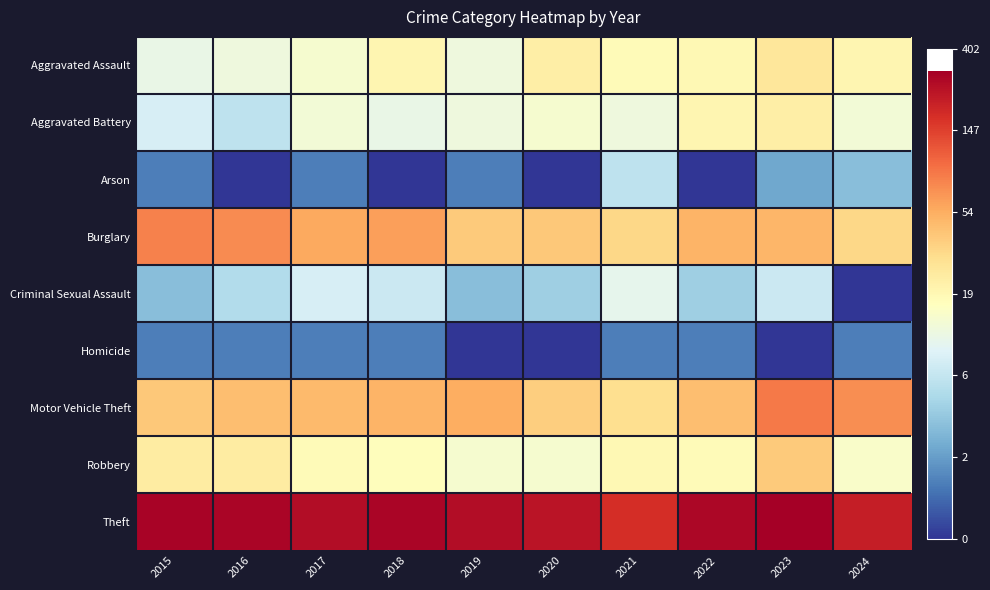

At which category does the chart reach its peak across all series?

2023